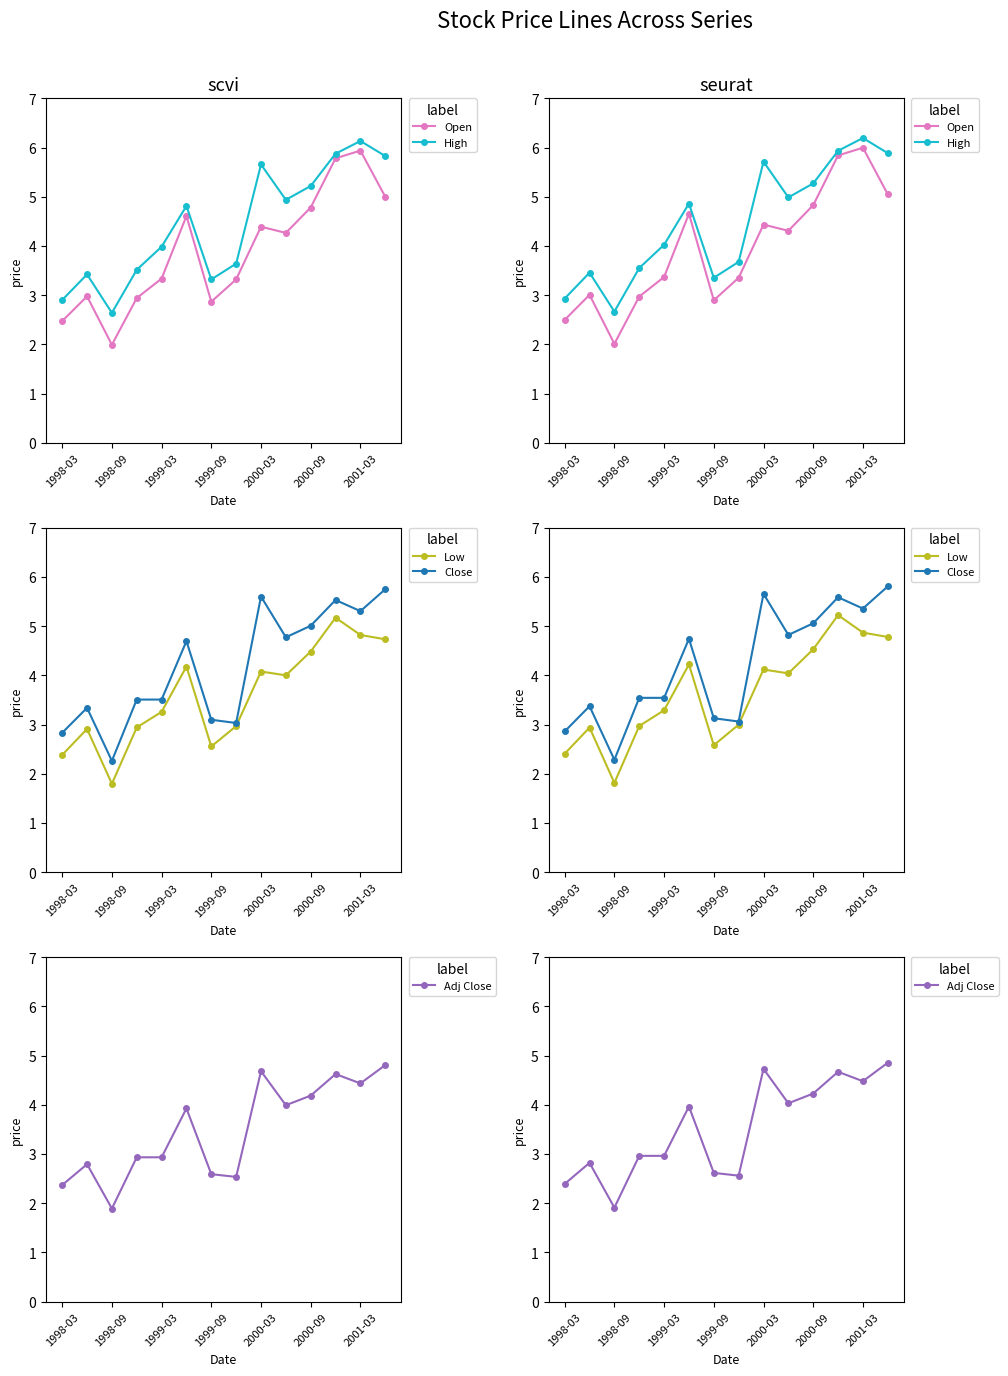

Does the chart have visible grid lines?

No